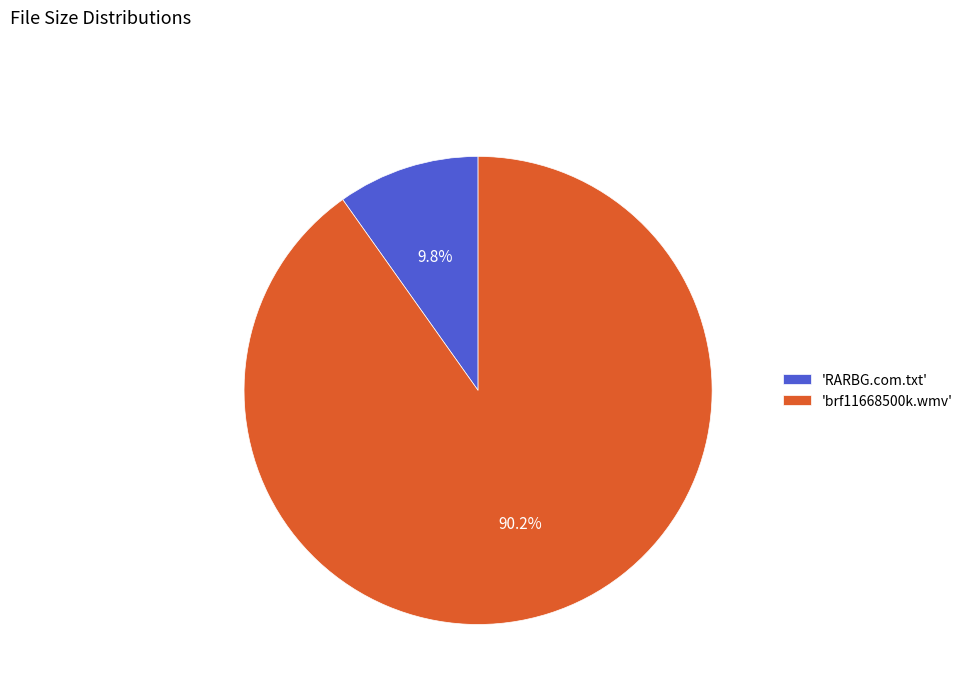

How much of the chart is everything except 'RARBG.com.txt'?

90.2%